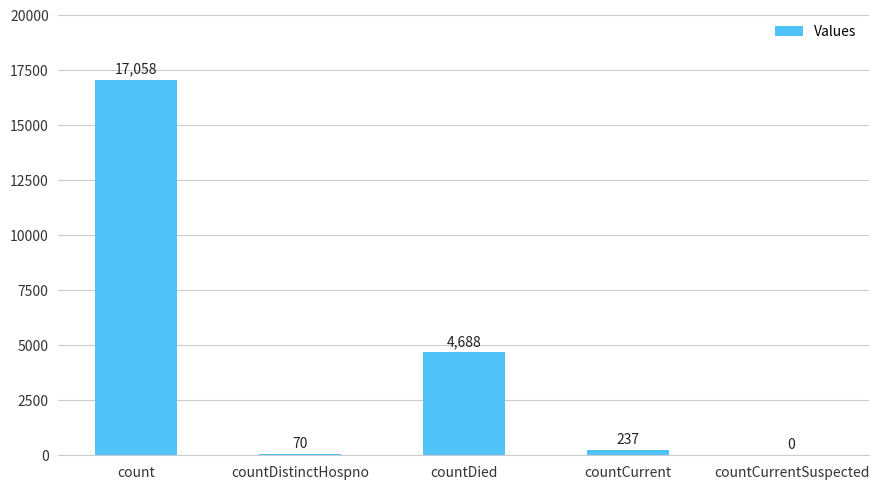

What is the sum of the values at countCurrent and countDistinctHospno?

307